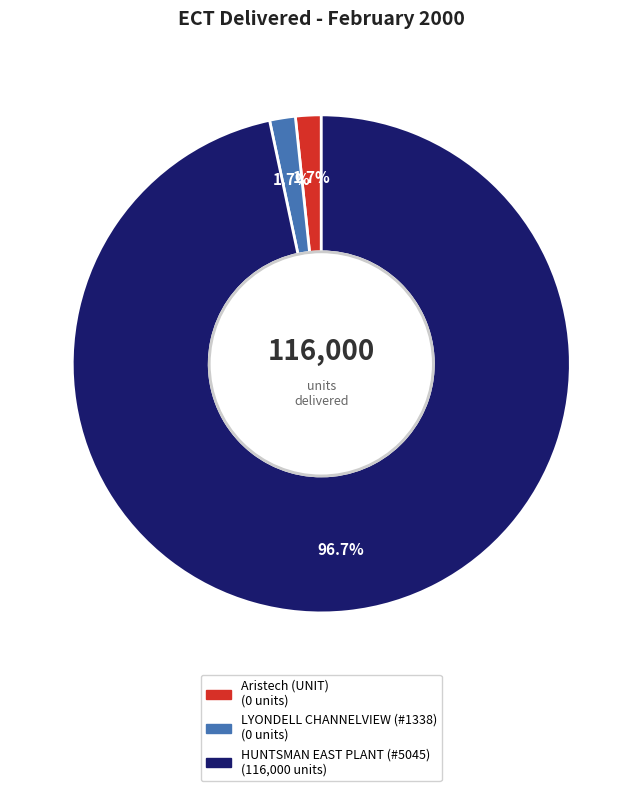

Does any single category account for the majority?

Yes